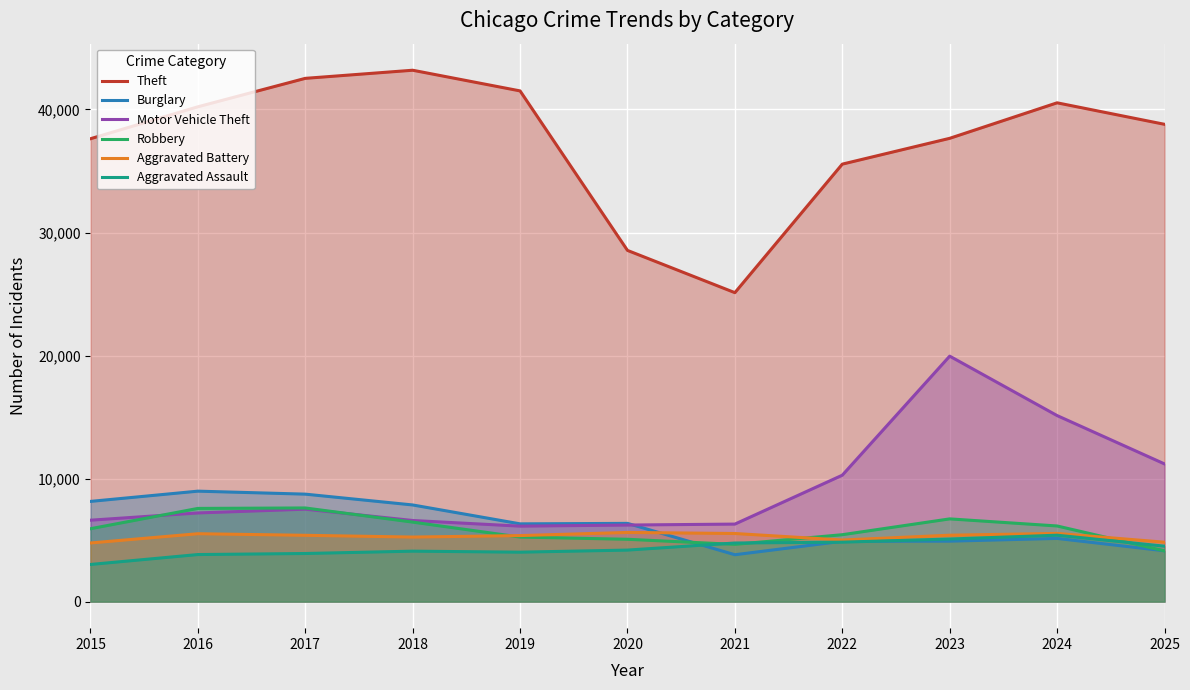

What is the smallest value displayed?

3018